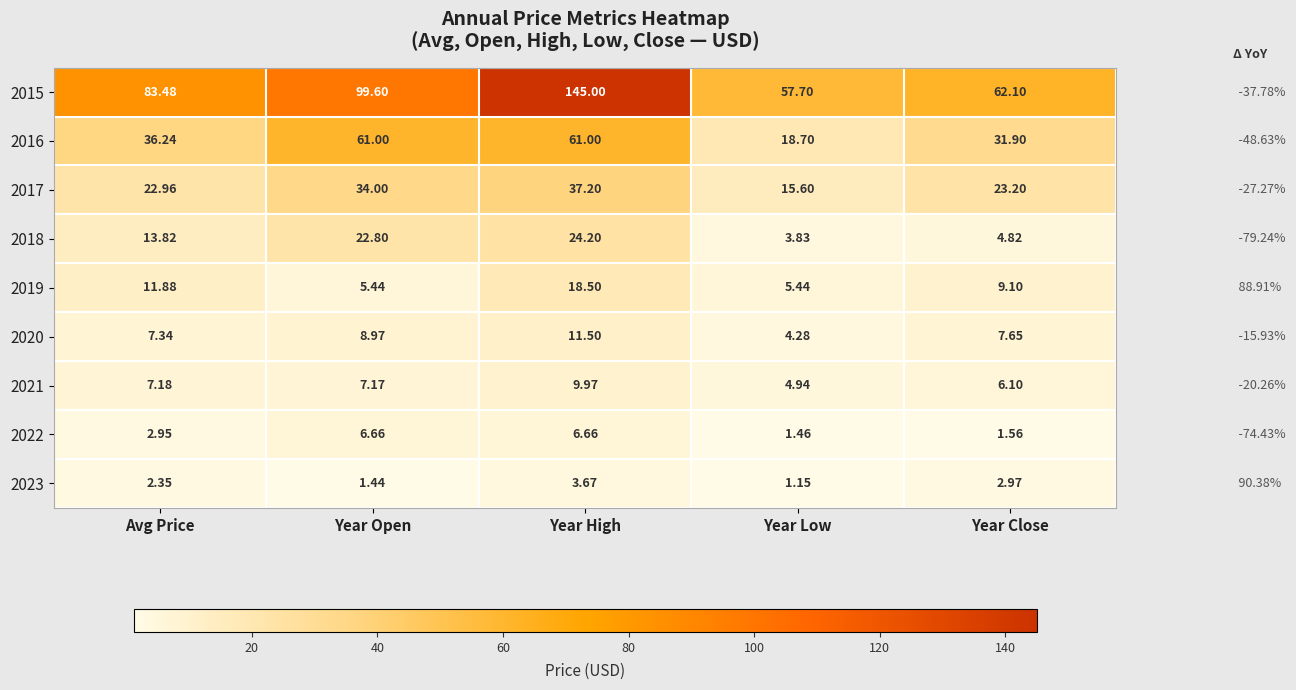

Which series has the widest spread of values?

2015